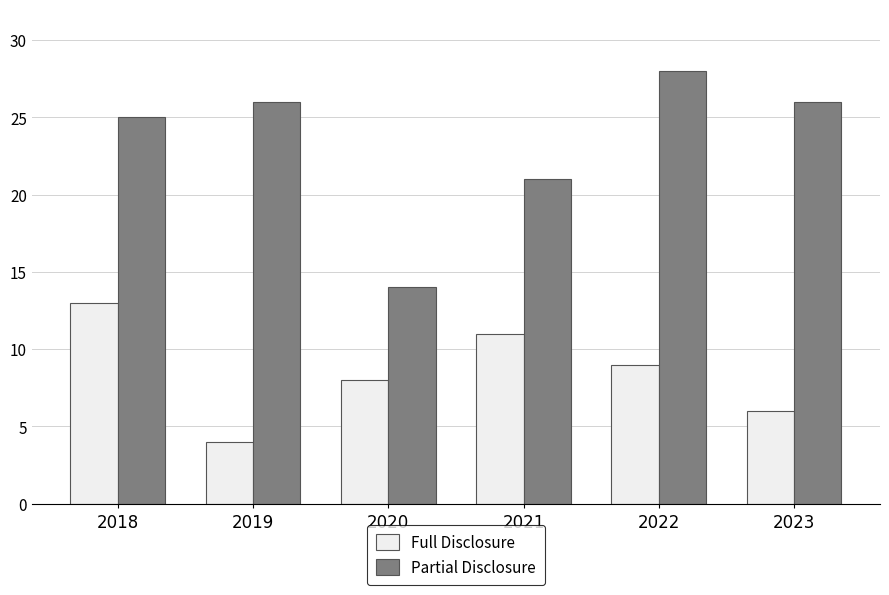

How many categories are shown in the chart?

6